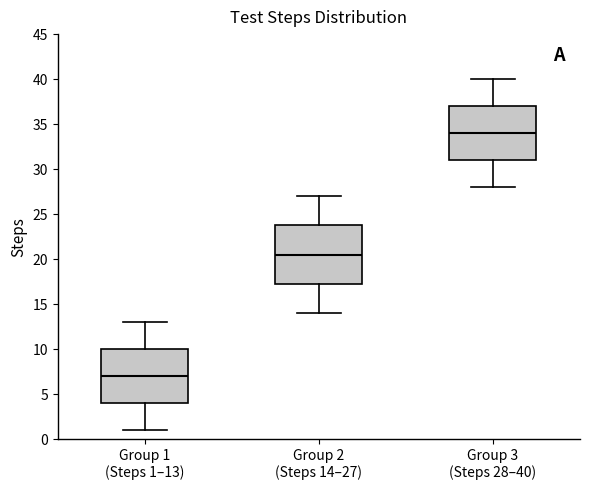

Reading left to right, transcribe this box plot: for each box, give where its median line is, the range the box spans, and where its two whiskers end, as read against the y-axis. The values are not printed on the chart, so give them approximately, as read against the axis.

Group 1 (Steps 1–13): median 7.0, box 4.0 to 10.0, whiskers 1.0 to 13.0
Group 2 (Steps 14–27): median 20.5, box 17.5 to 24.0, whiskers 14.0 to 27.0
Group 3 (Steps 28–40): median 34.0, box 31.0 to 37.0, whiskers 28.0 to 40.0